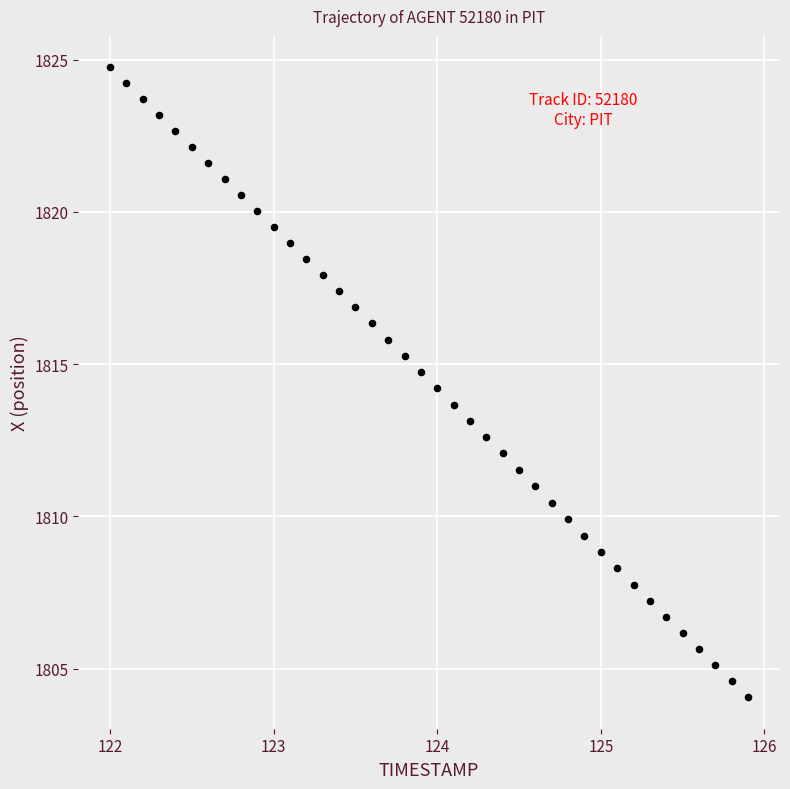

What is the range of Y values (max minus min)?

20.7